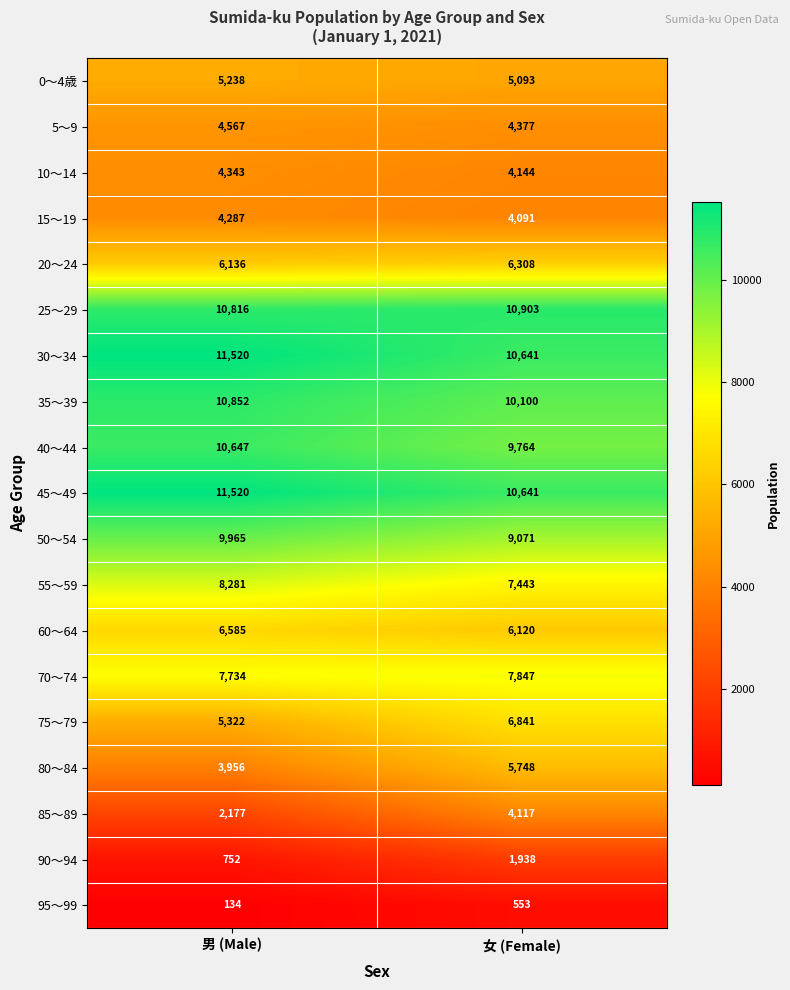

Count the number of categories in the chart.

2